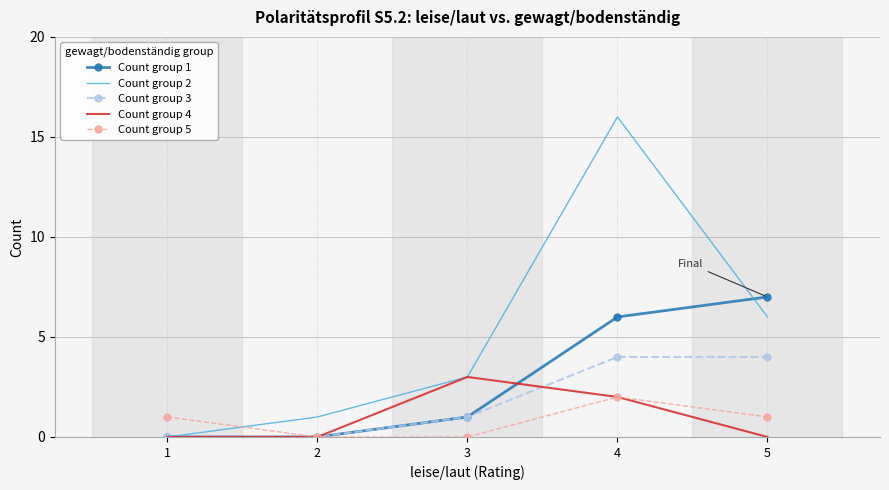

Which series changed the most between 1 and 5?

Count group 1